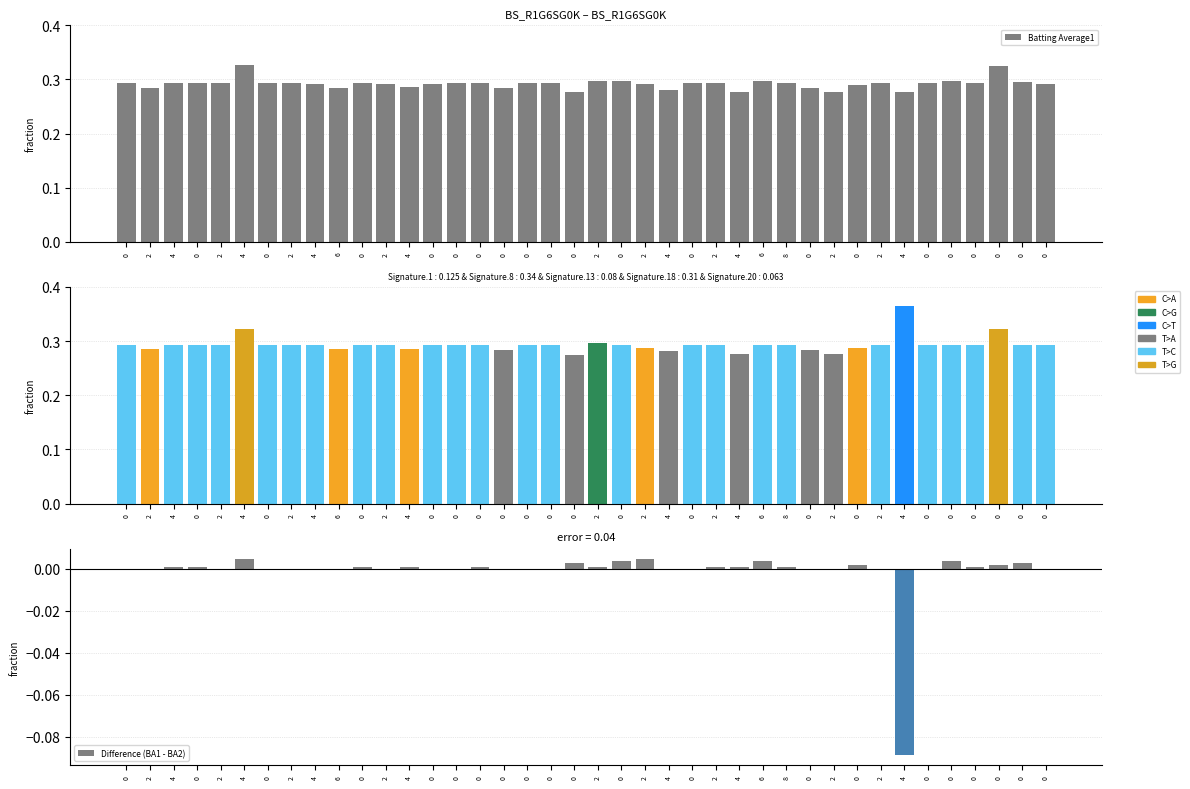

True or false: Batting Average1 has a value of 0.3 at 2.

True